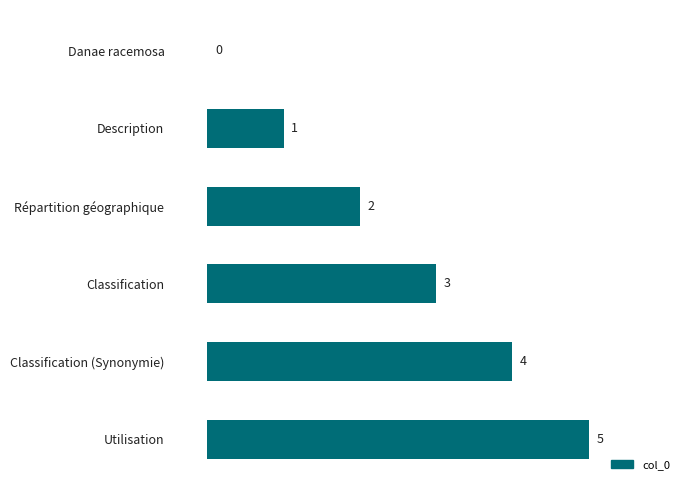

True or false: the data shows 3 at Utilisation.

False